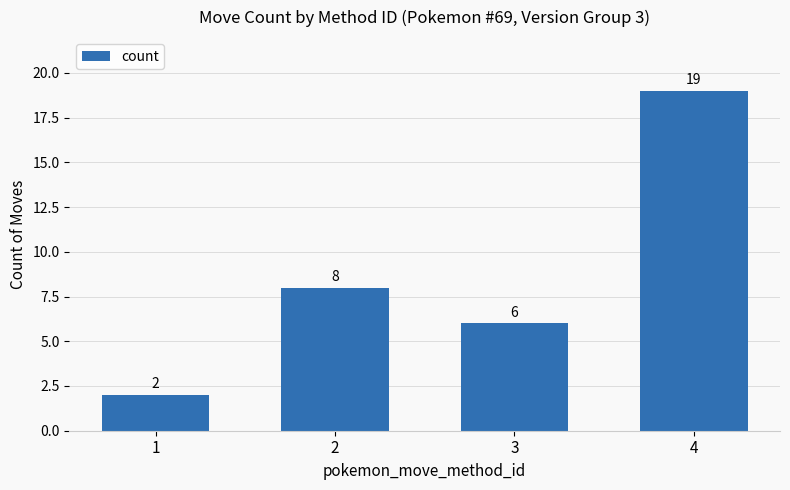

What is the value of the 4th bar from the left?

19